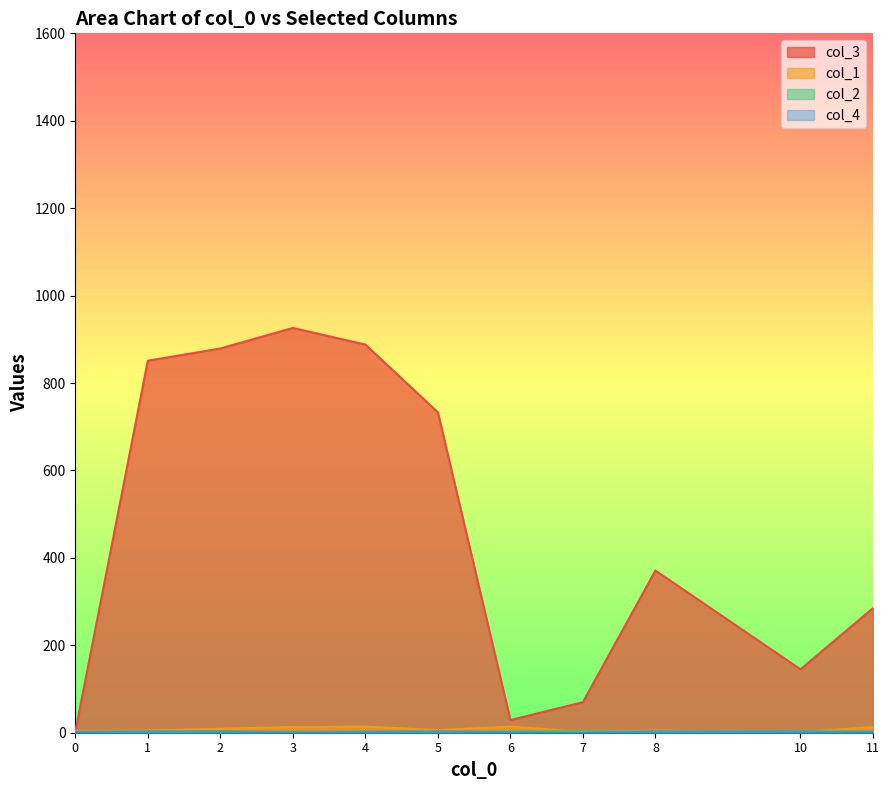

Is the value of col_4 at 8 greater than the value of col_1 at 8?

No